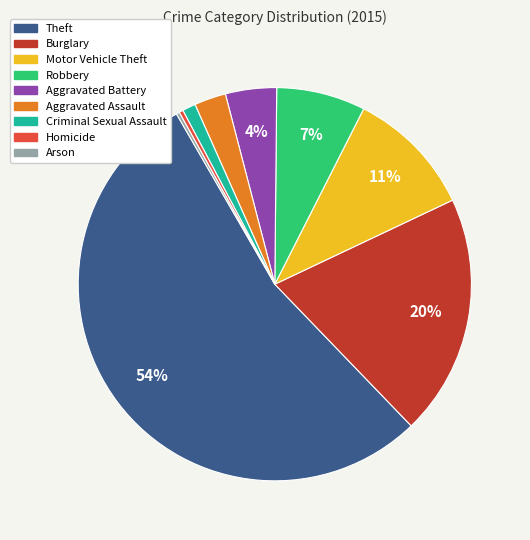

Do Burglary and Aggravated Assault together represent more than half of the pie?

No